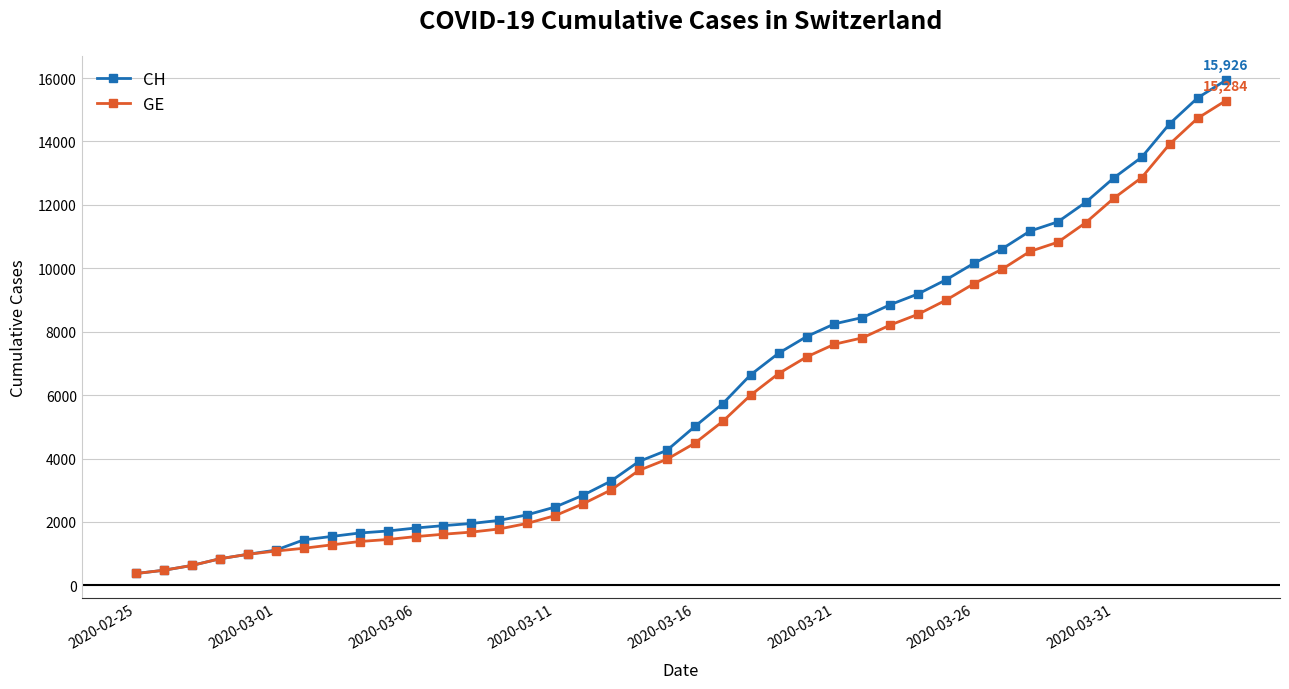

What is the greatest value displayed?

15926